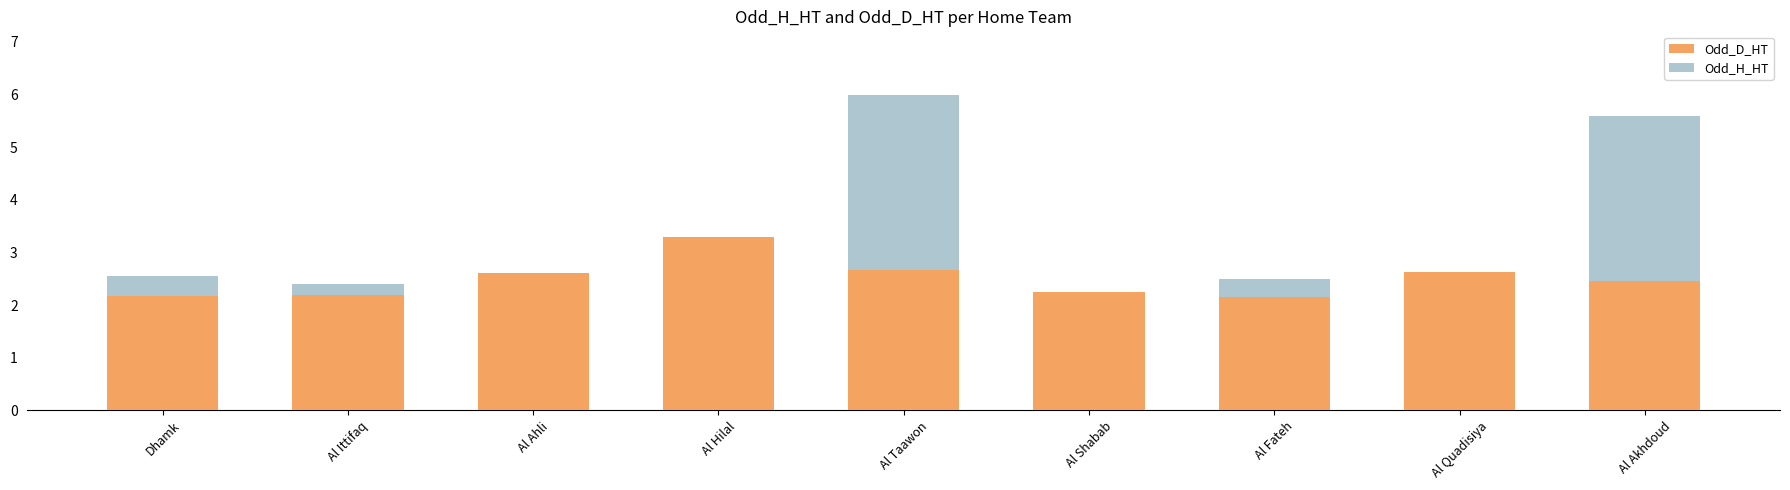

The Odd_D_HT series shows 4.3 at Al Quadisiya. True or false?

False